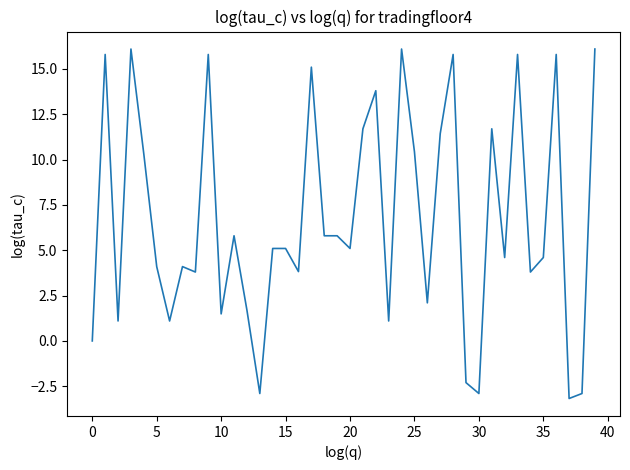

What is the difference between the maximum and minimum values?

19.3